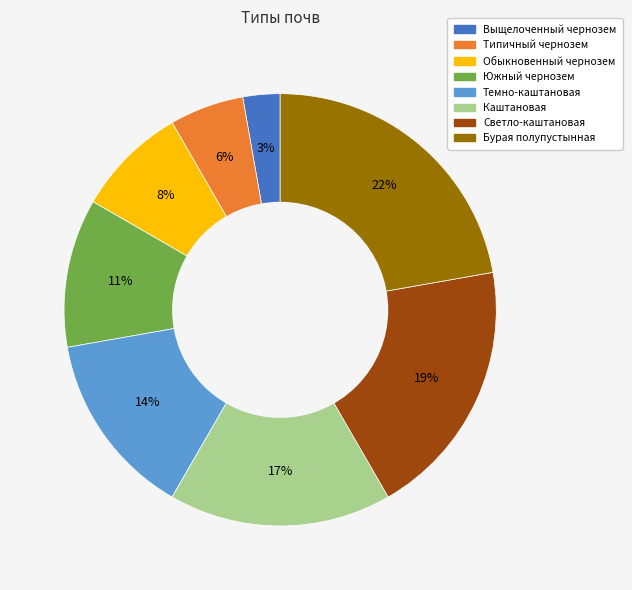

To the nearest percent, what percentage of the pie is Темно-каштановая?

14%